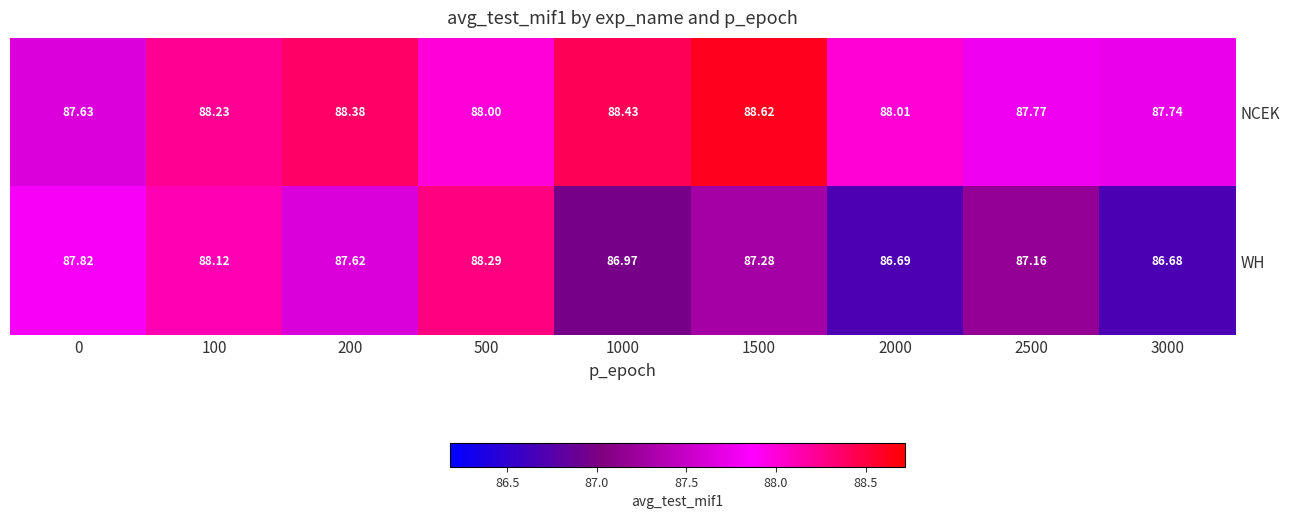

Which series has the widest spread of values?

WH